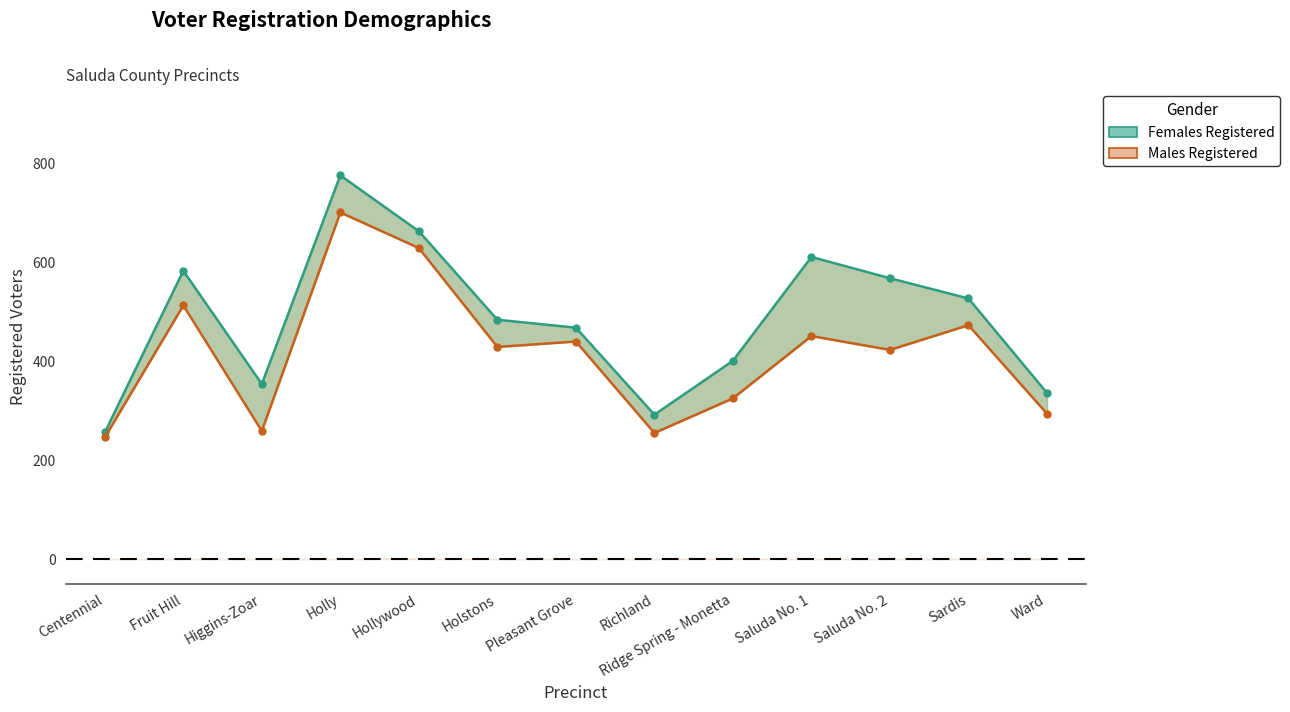

What is the label of the 3rd point from the left?

Higgins-Zoar